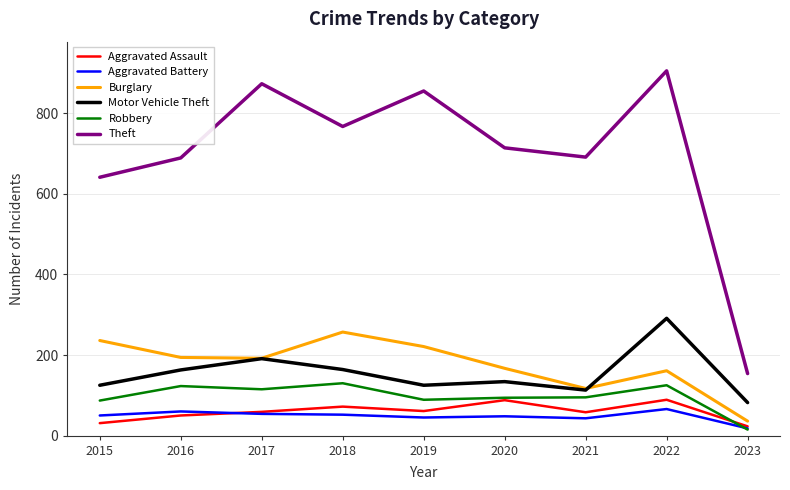

How many series are shown in this chart?

6